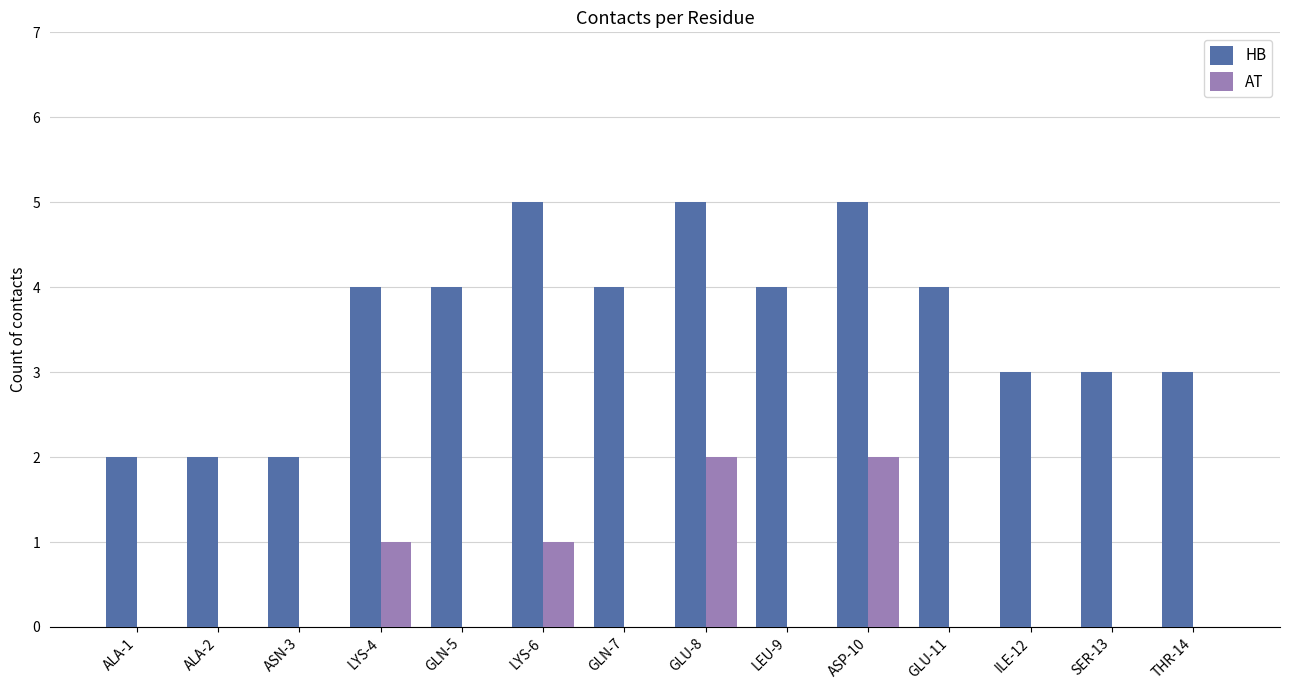

What is the sum of all AT values?

6